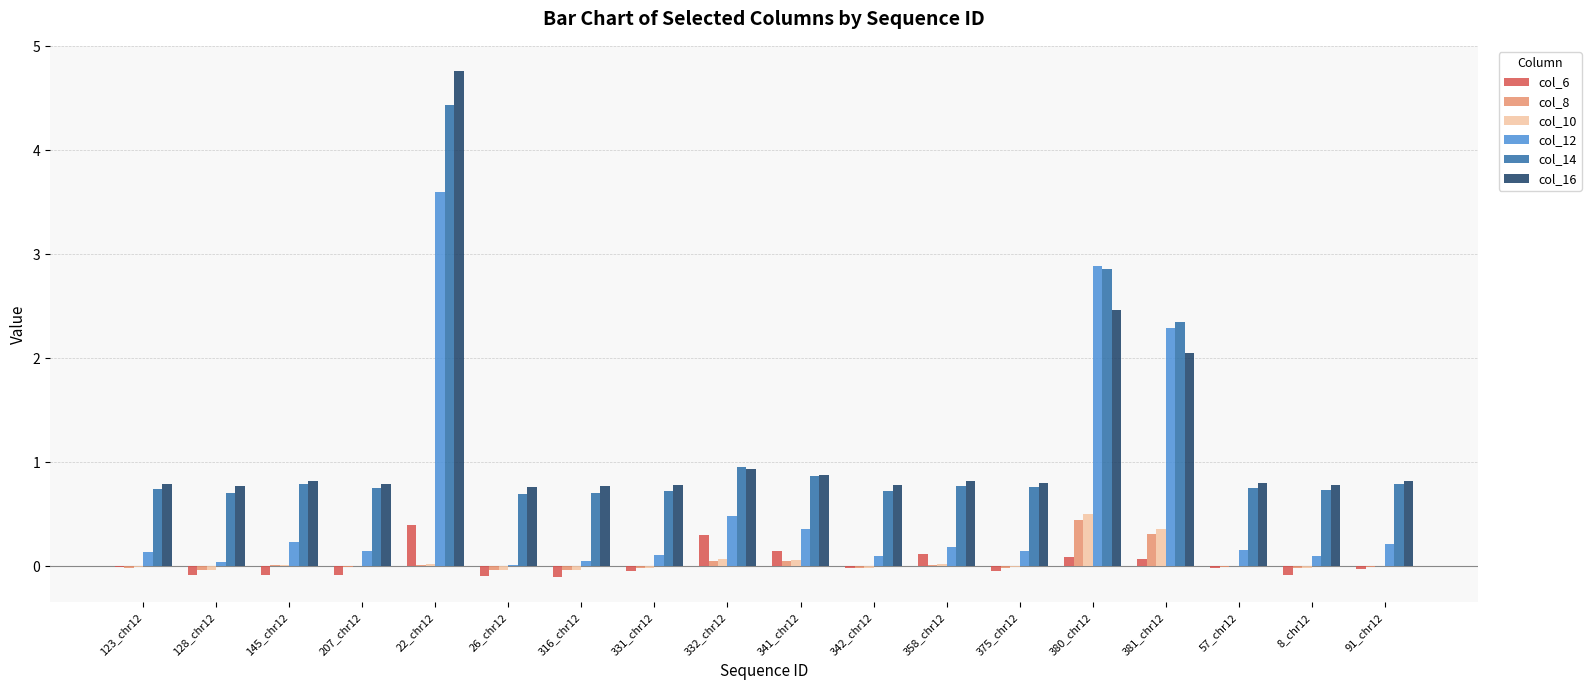

What is the maximum value shown in the chart?

4.8